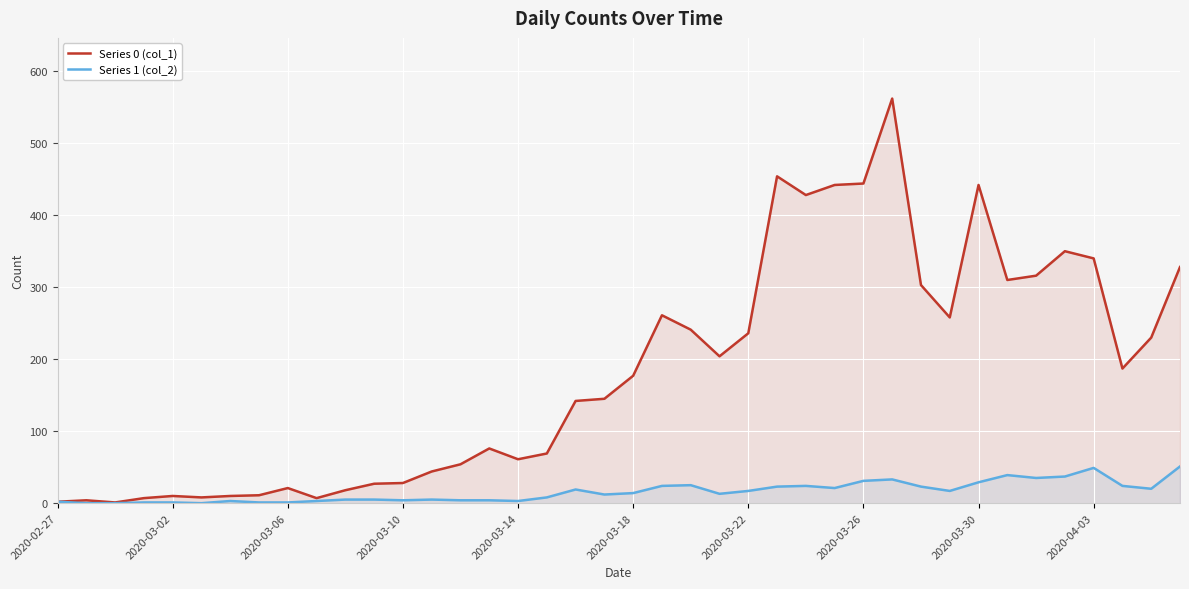

What is the average value of the Series 1 (col_2) series?

16